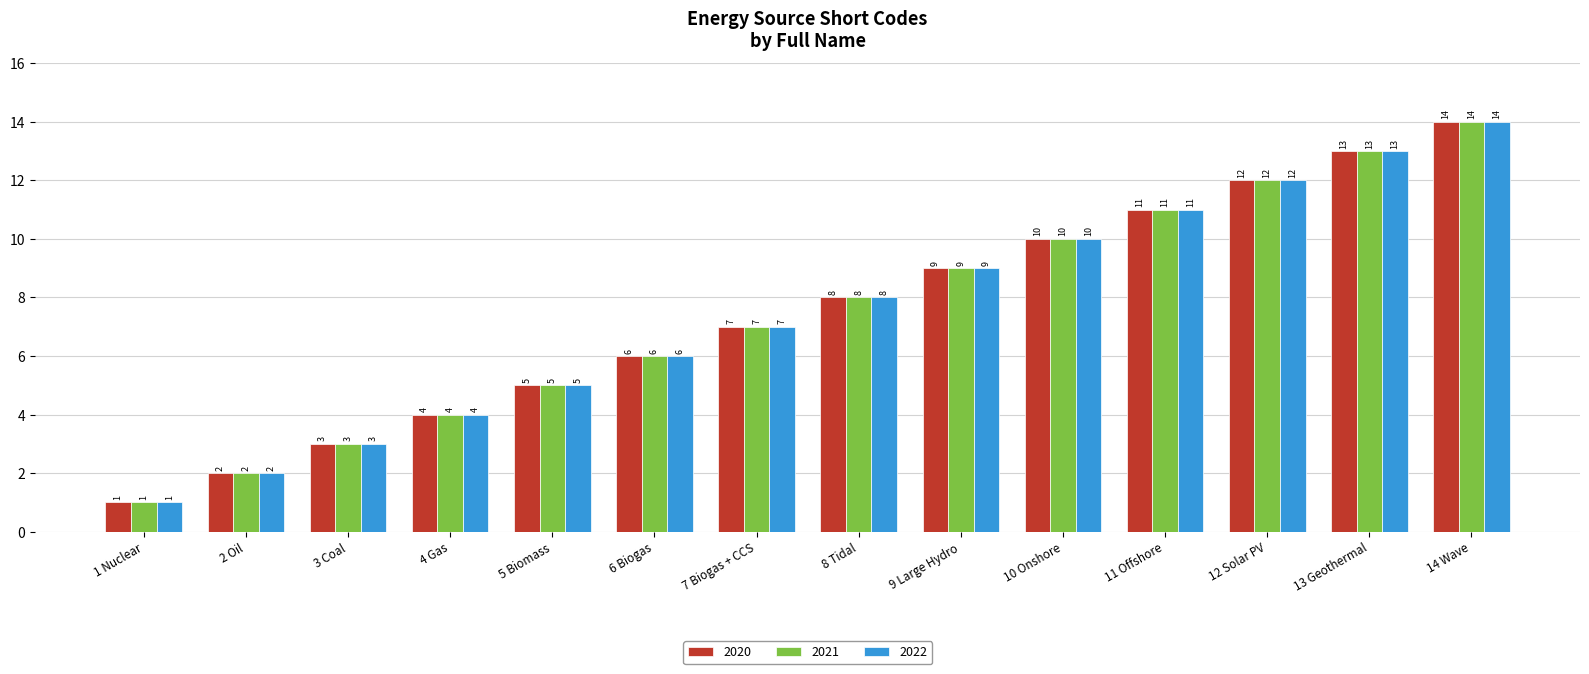

At which category is the sum across all series the highest?

14 Wave